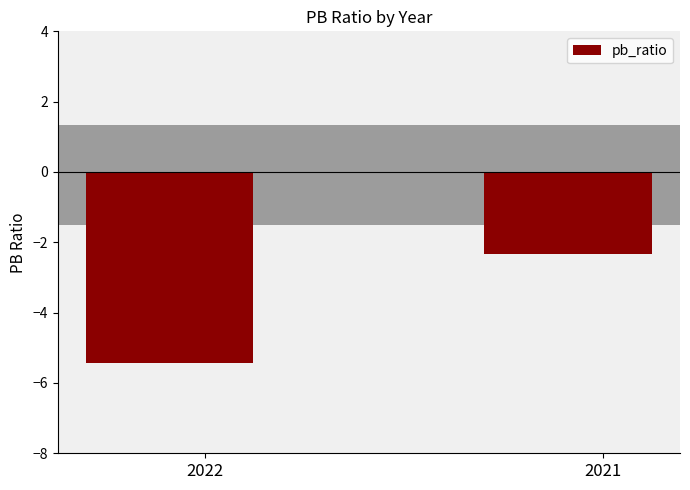

Where is the data nearest to the value -3?

2021